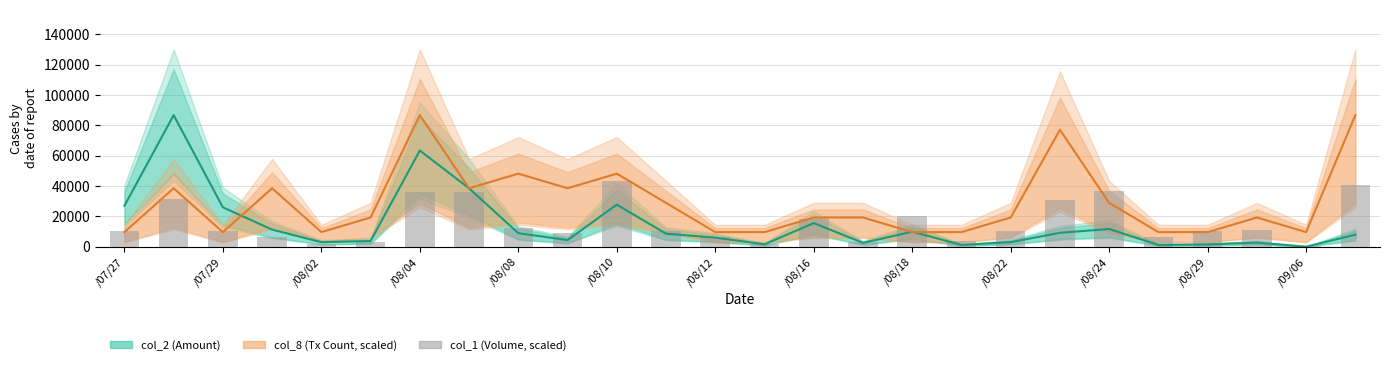

What is the value of the 3rd bar from the left?

10230.0